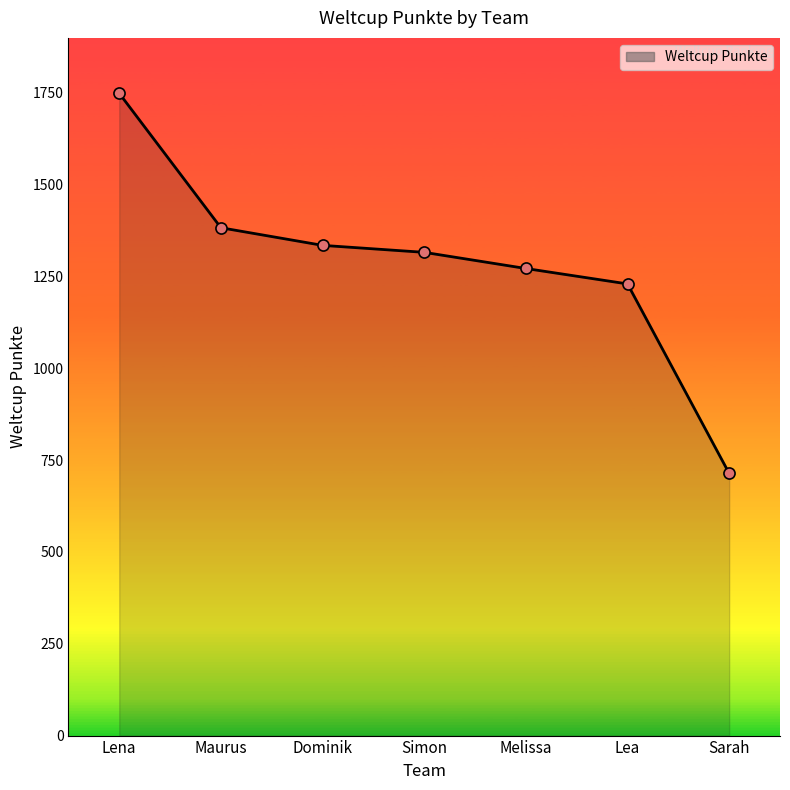

Is it true that the value at Maurus is 343?

False